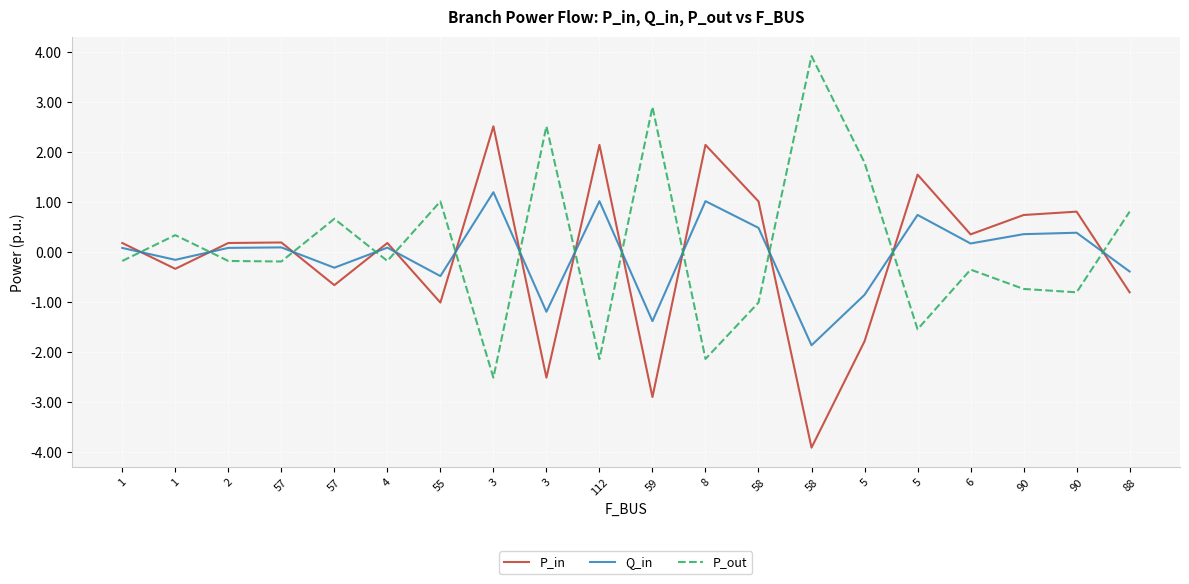

At which label does P_in reach its peak?

3